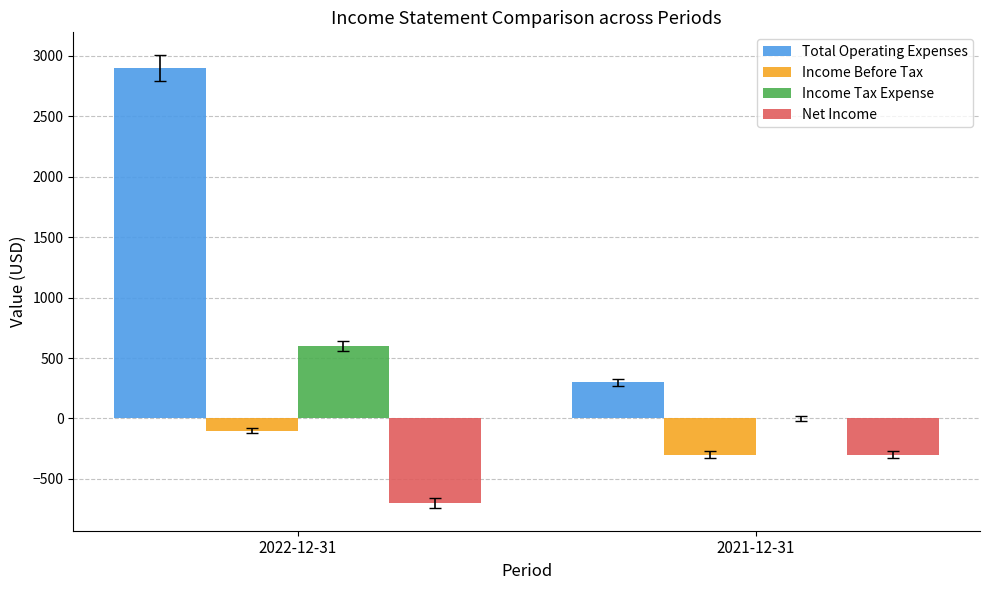

The Total Operating Expenses series shows 1381 at 2022-12-31. True or false?

False